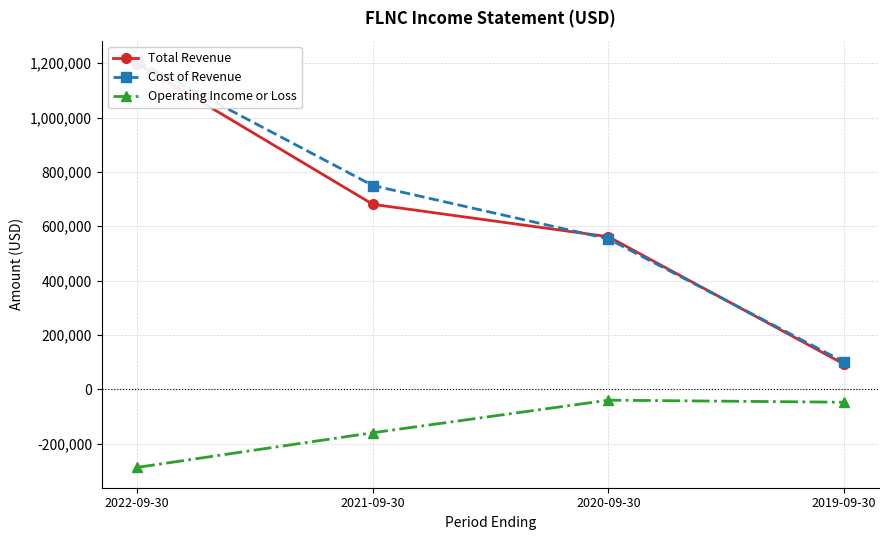

Is it true that Cost of Revenue equals 1208300 at 2022-09-30?

True